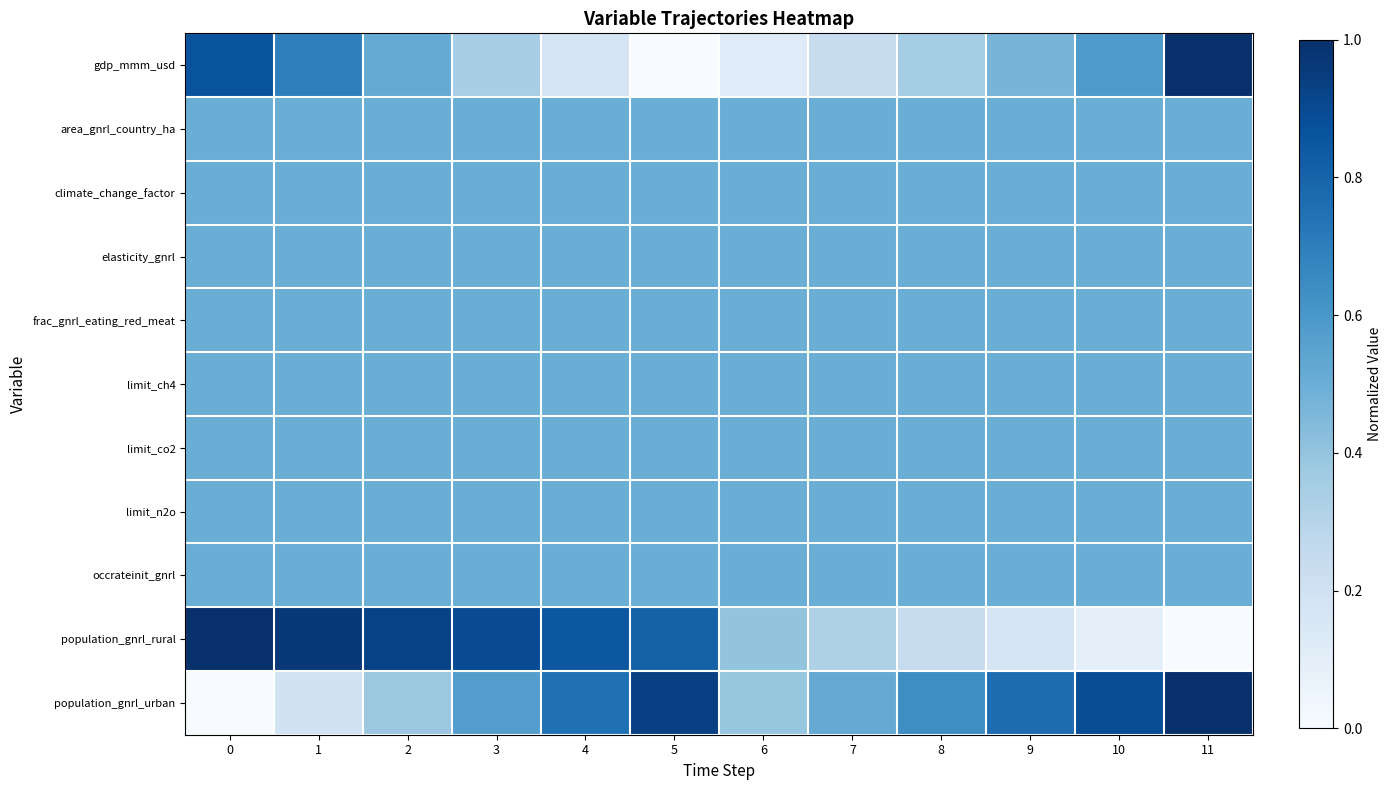

Which category has the lowest value across all series?

5